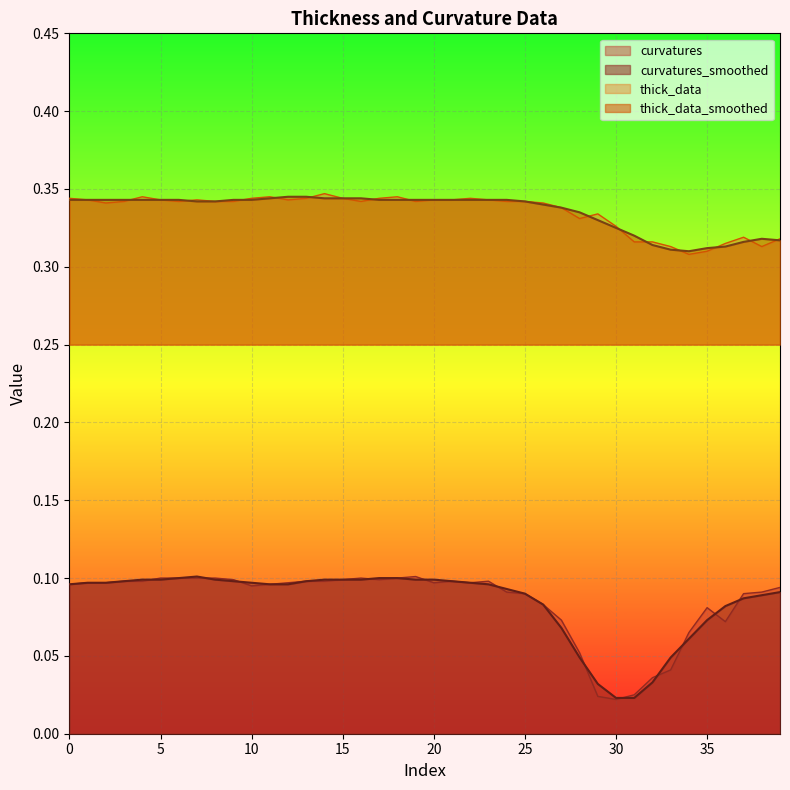

What is the sum of all curvatures_smoothed values?

3.4